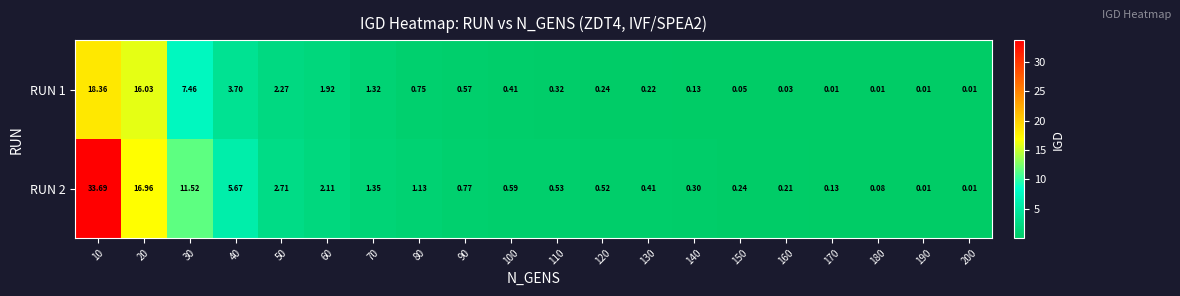

Is the value of RUN 1 at 30 greater than the value of RUN 2 at 180?

Yes